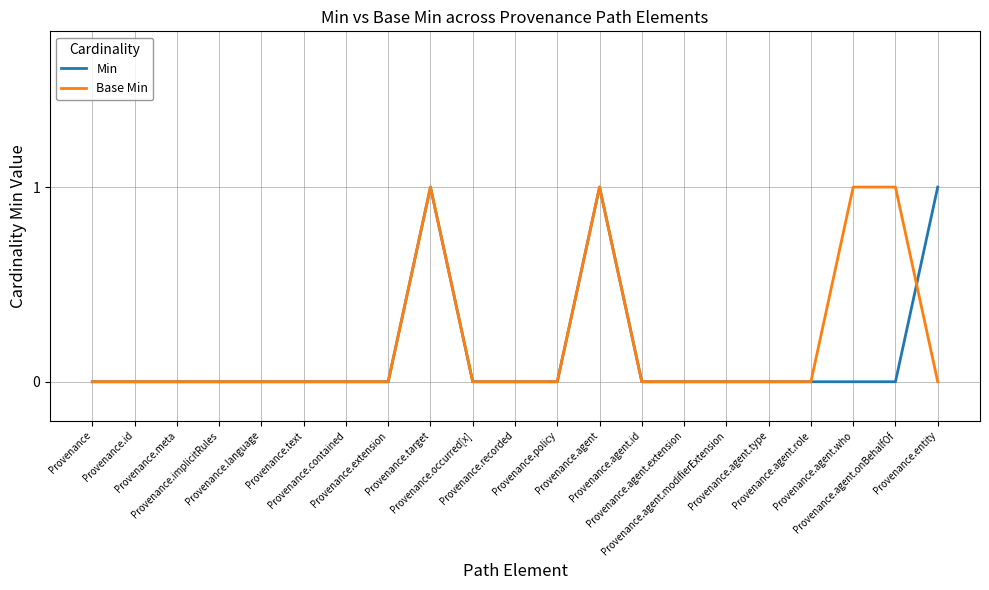

At which category is the sum across all series the highest?

Provenance.target